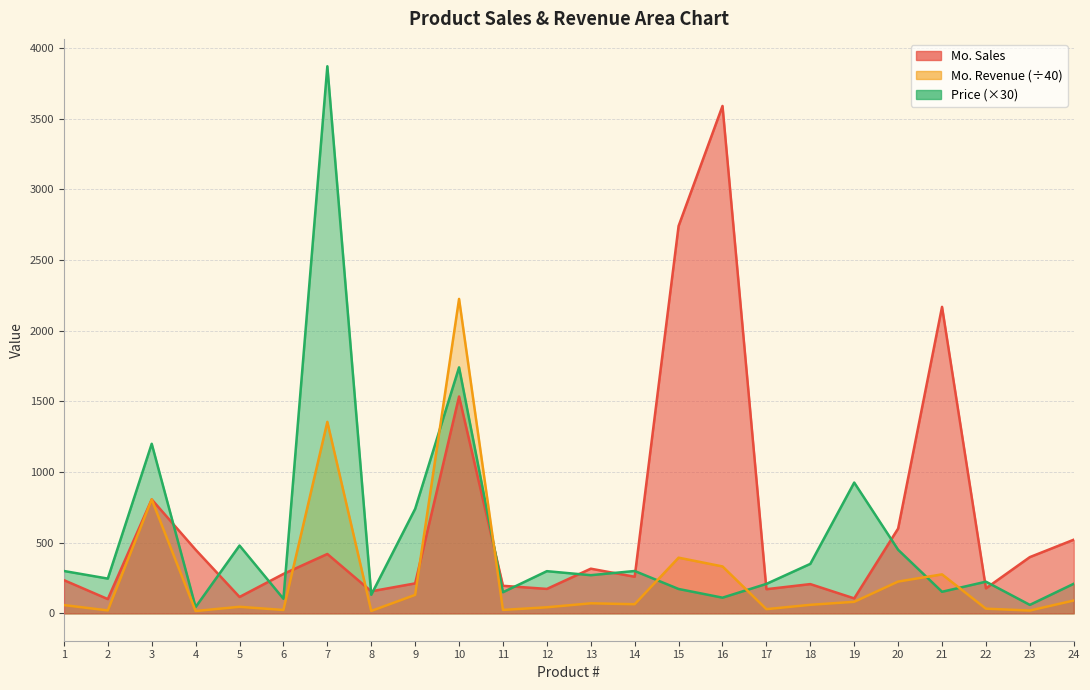

Rank the series at 7 from highest to lowest value.

Price, Mo. Revenue, Mo. Sales